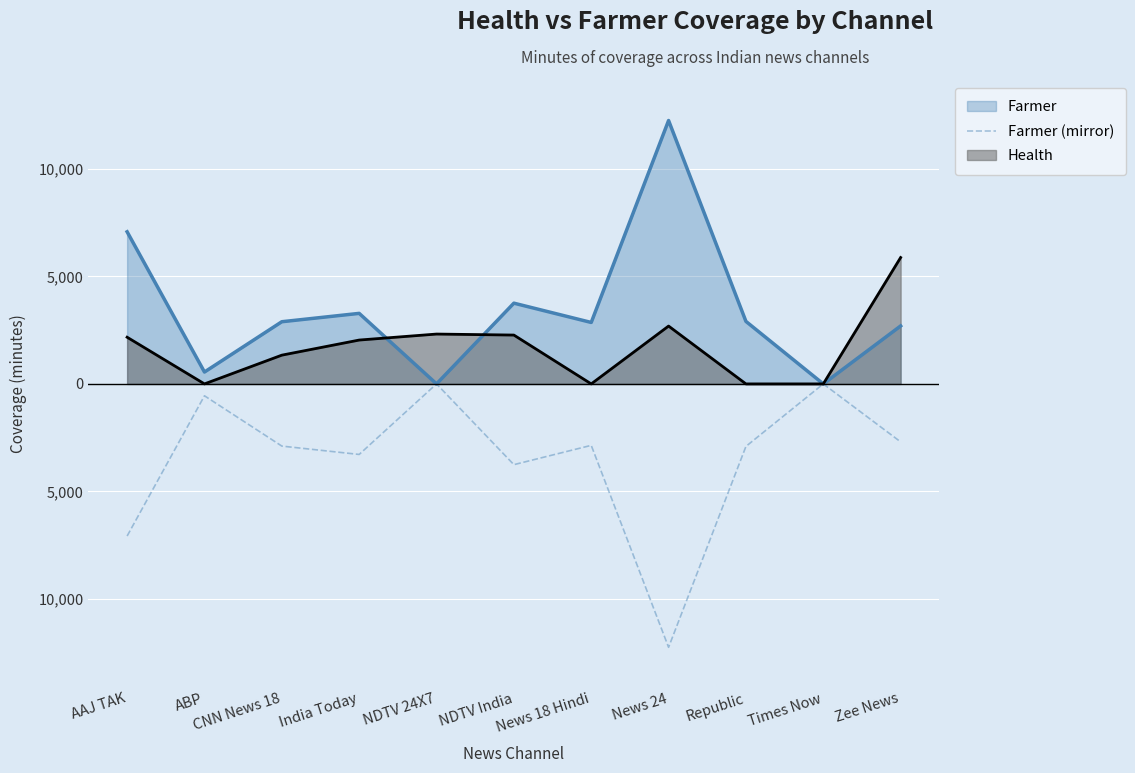

What is the smallest value displayed?

-12259